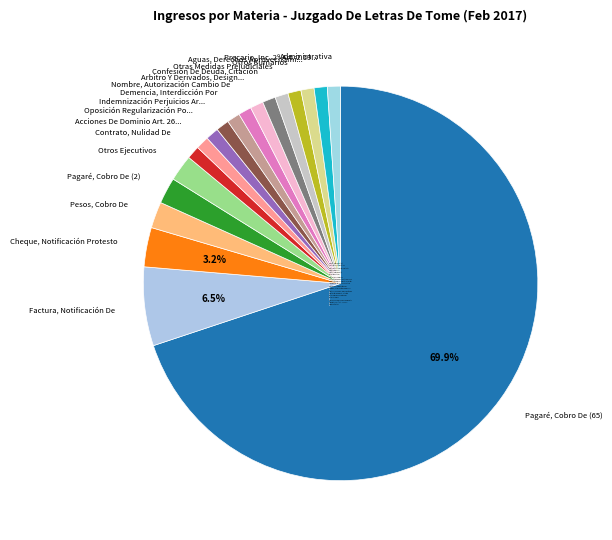

What is the majority slice?

Pagaré, Cobro De (65)